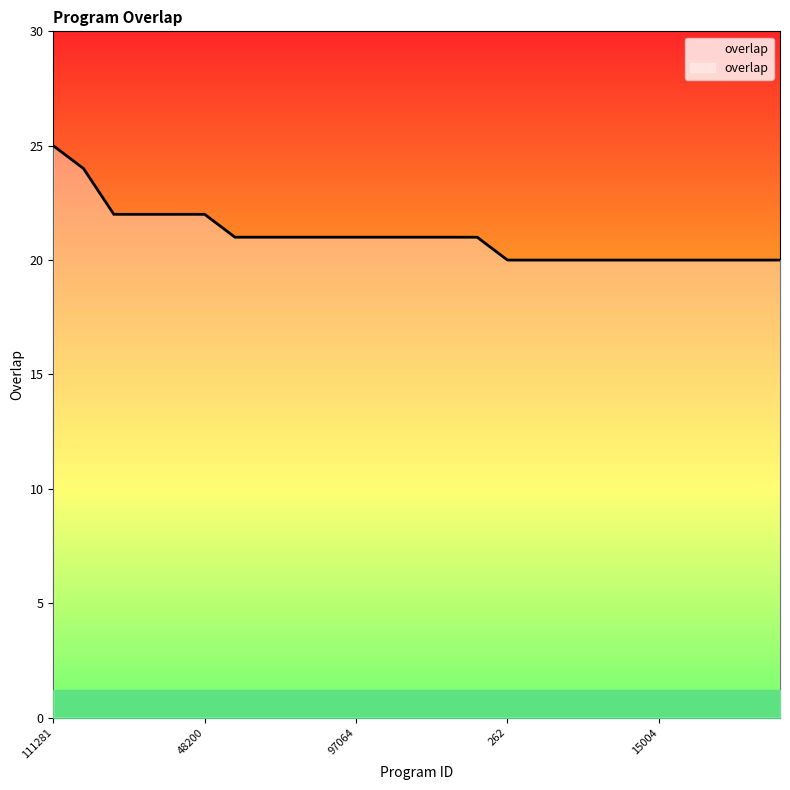

What is the difference between the maximum and minimum values?

5